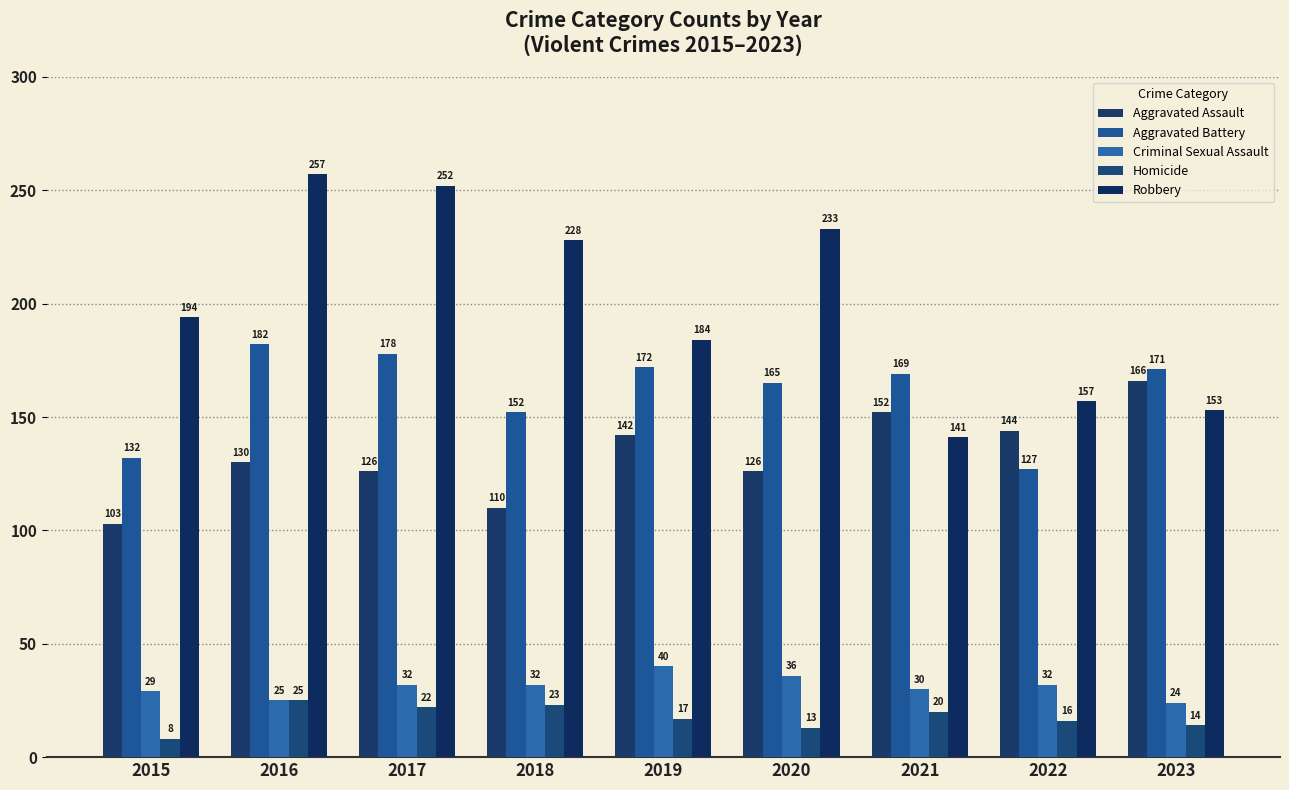

List the labels in order of Homicide value, smallest first.

2015, 2020, 2023, 2022, 2019, 2021, 2017, 2018, 2016